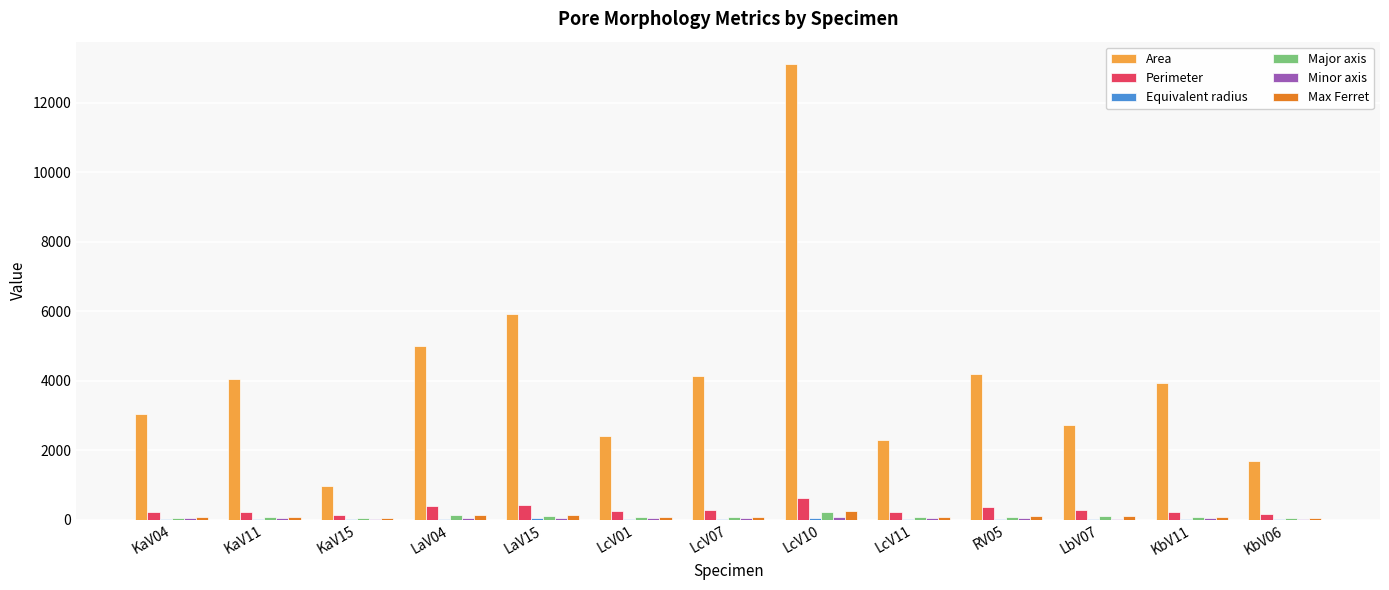

What is the spread (max minus min) of values at LbV07?

2696.5